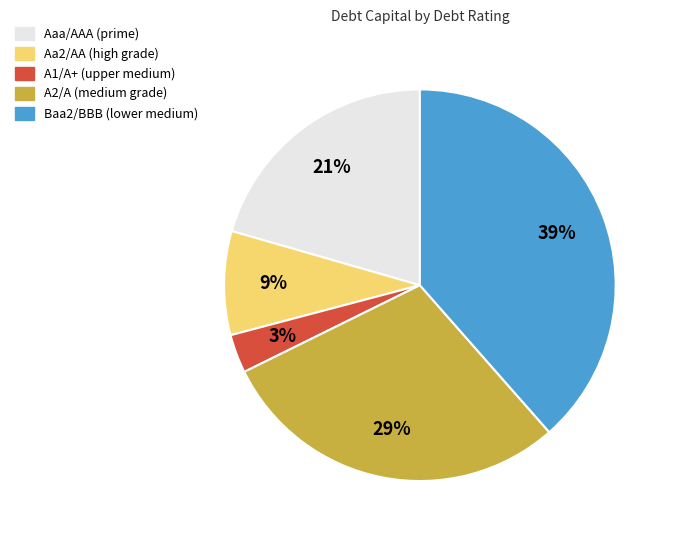

To the nearest percent, what percentage of the pie is Baa2/BBB?

39%